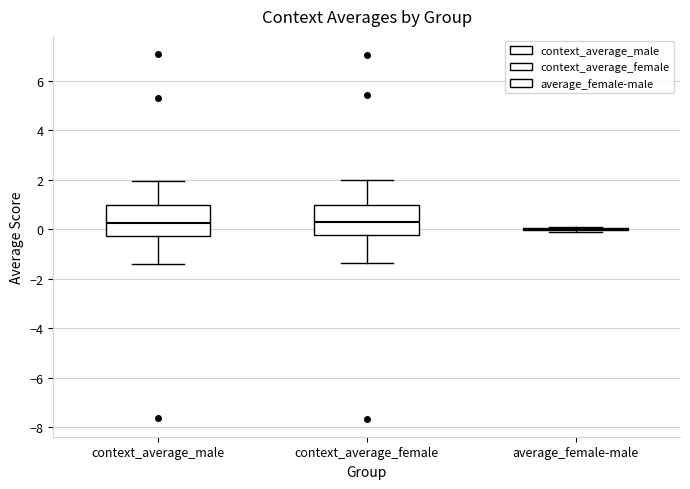

Reading left to right, transcribe this box plot: for each box, give where its median line is, the range the box spans, and where its two whiskers end, as read against the y-axis. The values are not printed on the chart, so give them approximately, as read against the axis.

context_average_male: median 0.2, box -0.2 to 1.0, whiskers -1.4 to 2.0
context_average_female: median 0.4, box -0.2 to 1.0, whiskers -1.4 to 2.0
average_female-male: box collapsed to a line at 0.0, whiskers -0.2 to 0.2